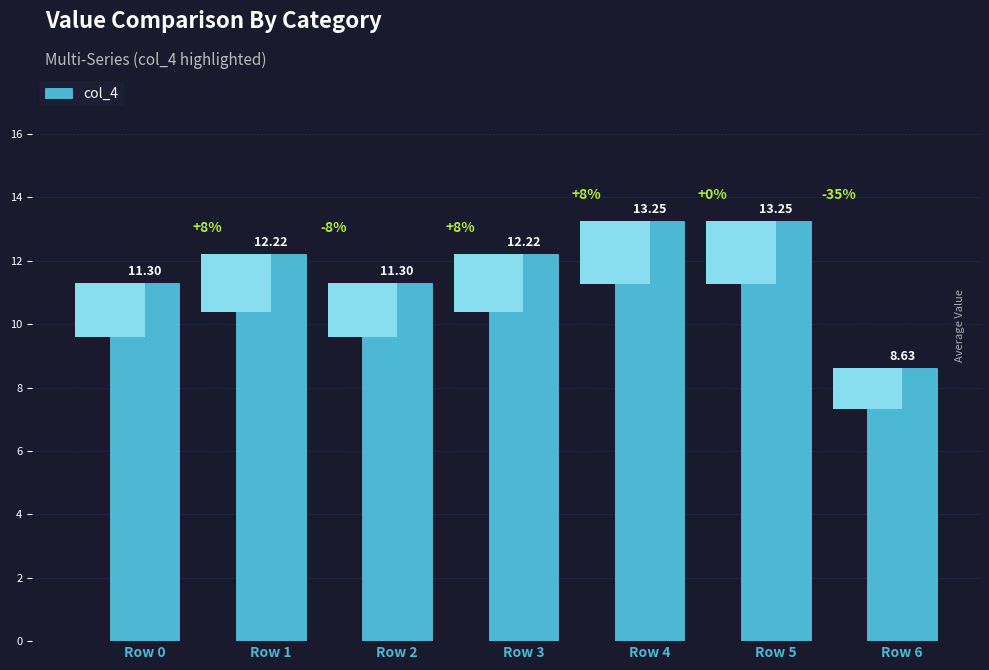

Which category has the lowest value across all series?

Row 6